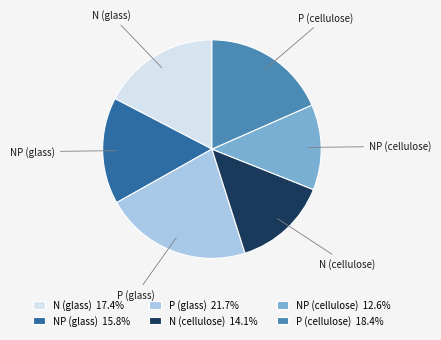

What is the ratio of the value at NP (glass) to the value at N (glass)?

0.9